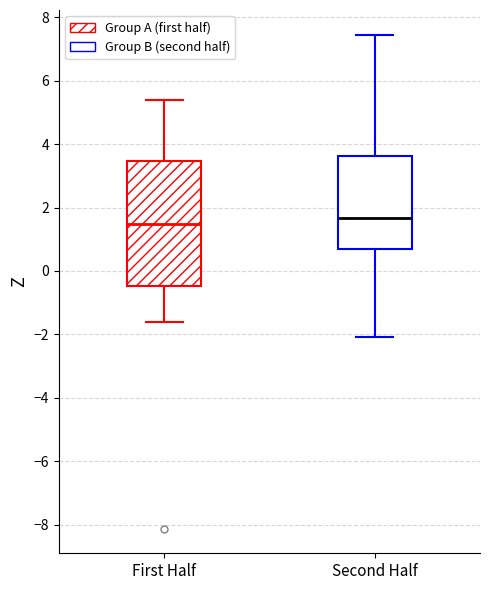

Where is the lower edge of the box for First Half on the y-axis? The values are not printed on the chart, so give them approximately, as read against the axis.

-0.4